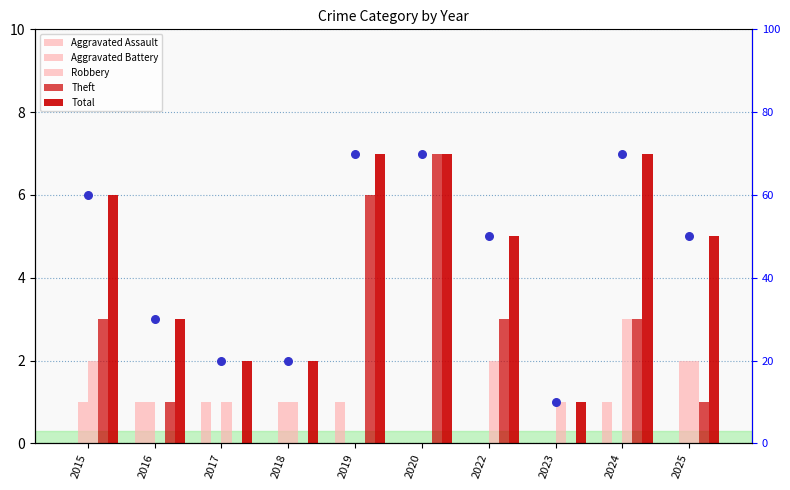

Which series has the largest Y range (max minus min)?

Theft